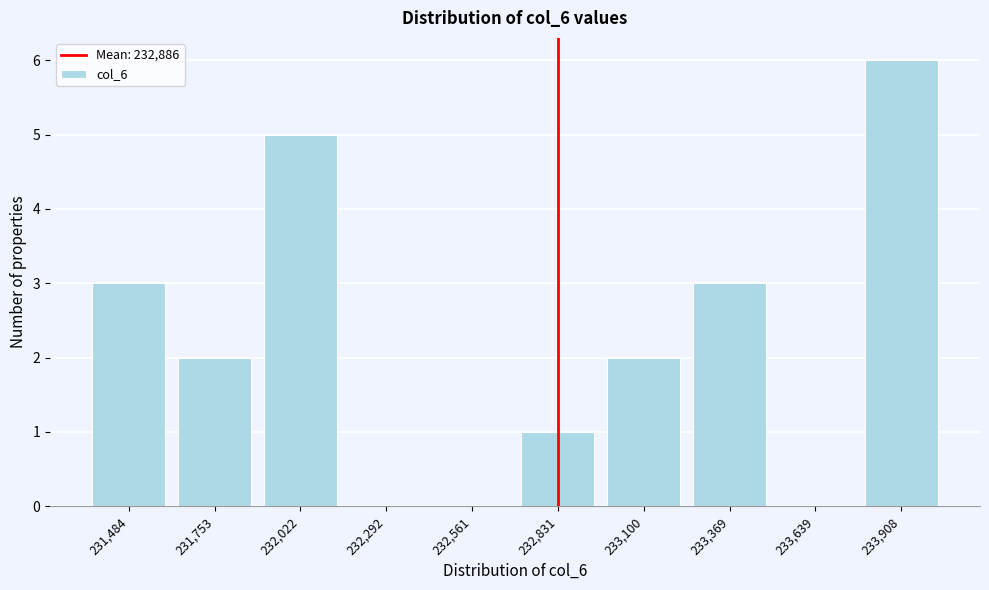

Reading left to right, extract all data points from this chart.

231,484=3	231,753=2	232,022=5	232,292=0	232,561=0	232,831=1	233,100=2	233,369=3	233,639=0	233,908=6